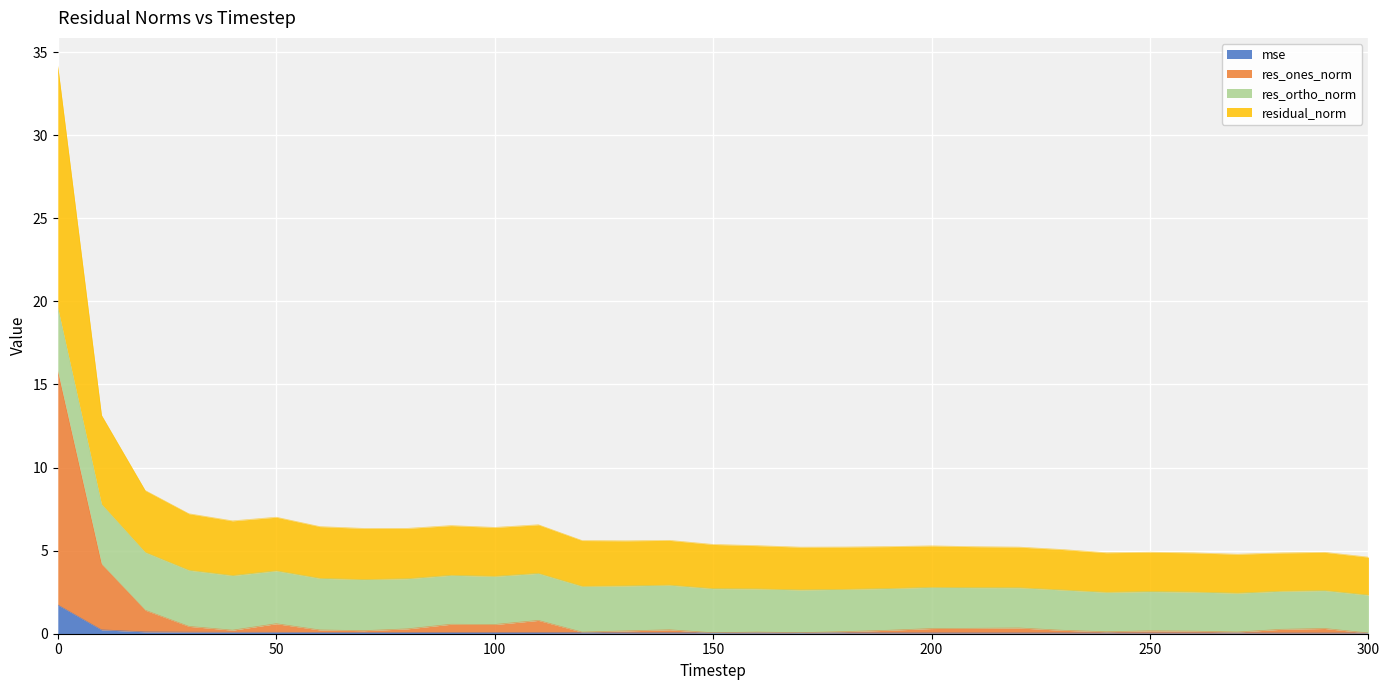

Where is res_ones_norm nearest to the value 7?

10